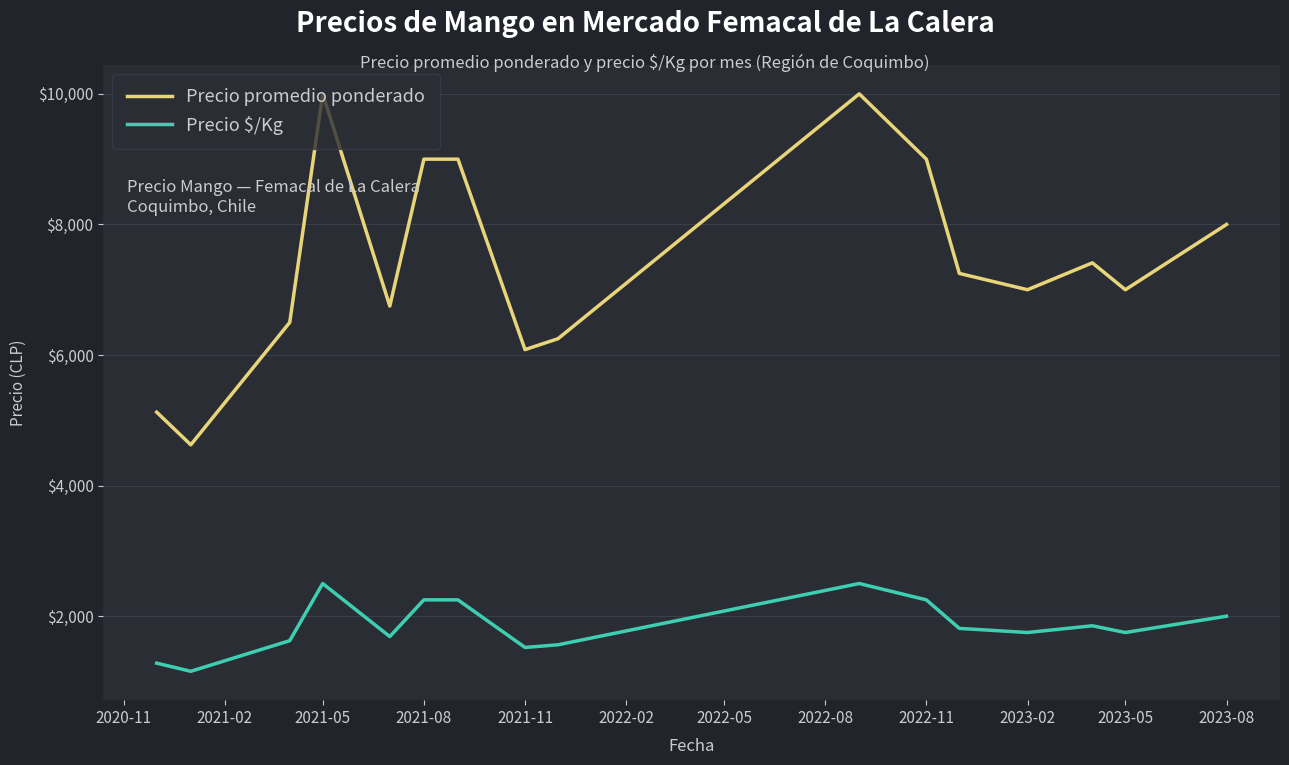

True or false: Precio promedio ponderado and Precio $/Kg cross at least once.

False